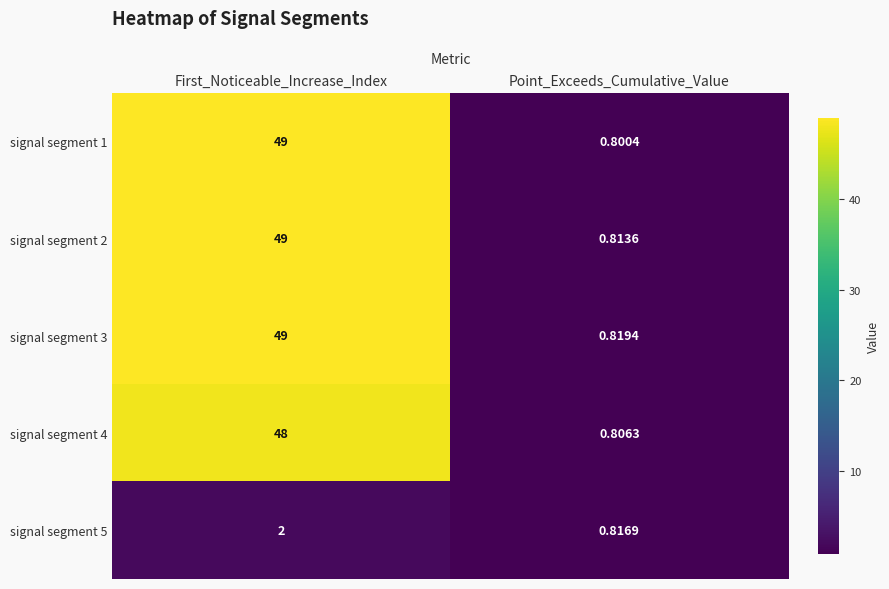

At how many categories does at least one series exceed 34?

1